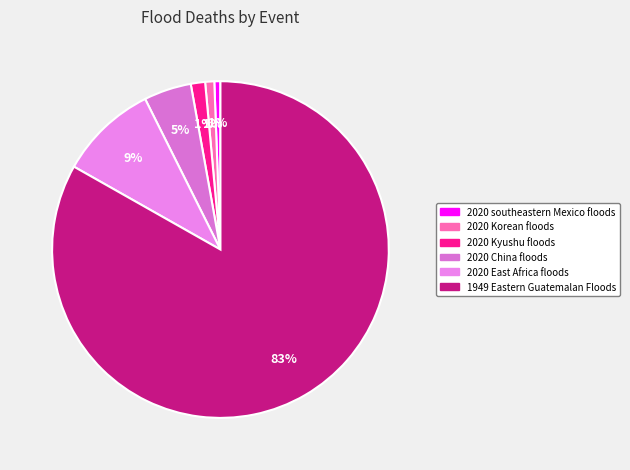

How many segments does this pie chart have?

6